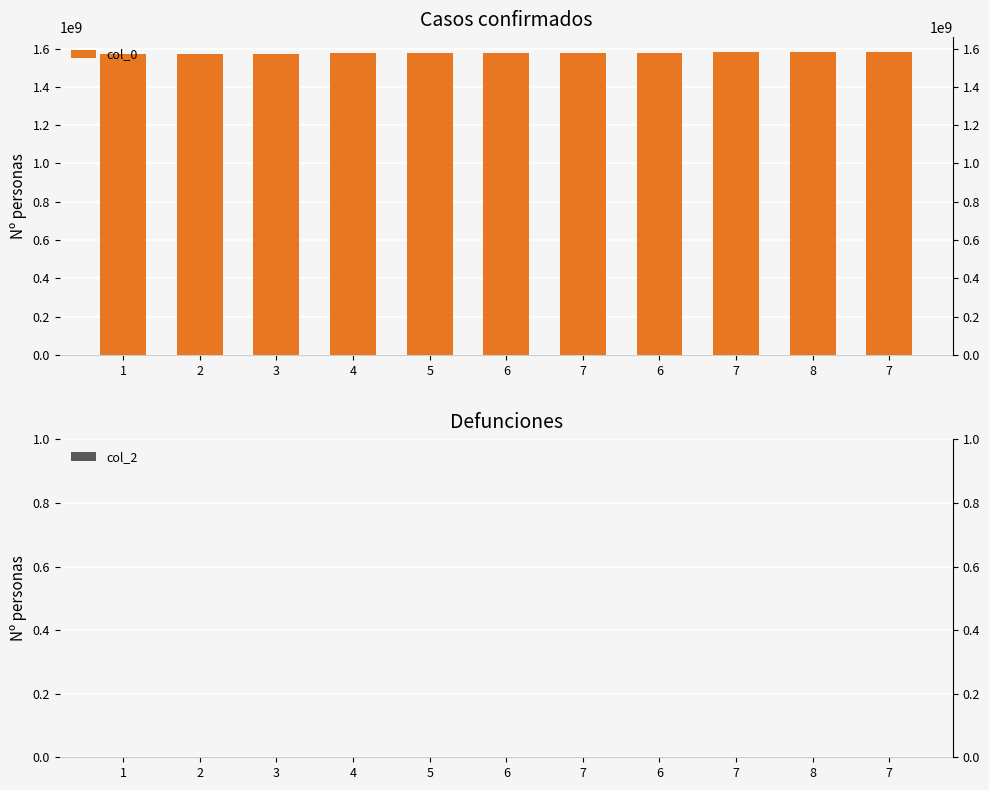

What is the difference between the highest and lowest values at 6?

1578340915